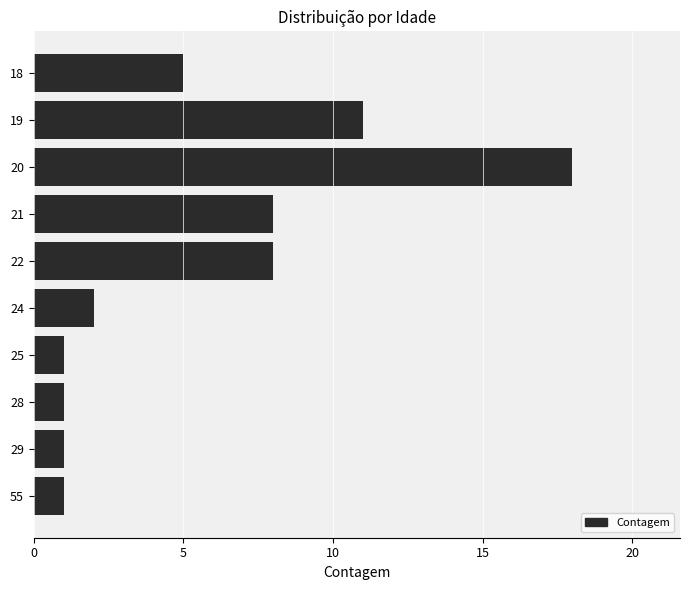

Approximately how many times larger is the value at 21 compared to 20?

0.4